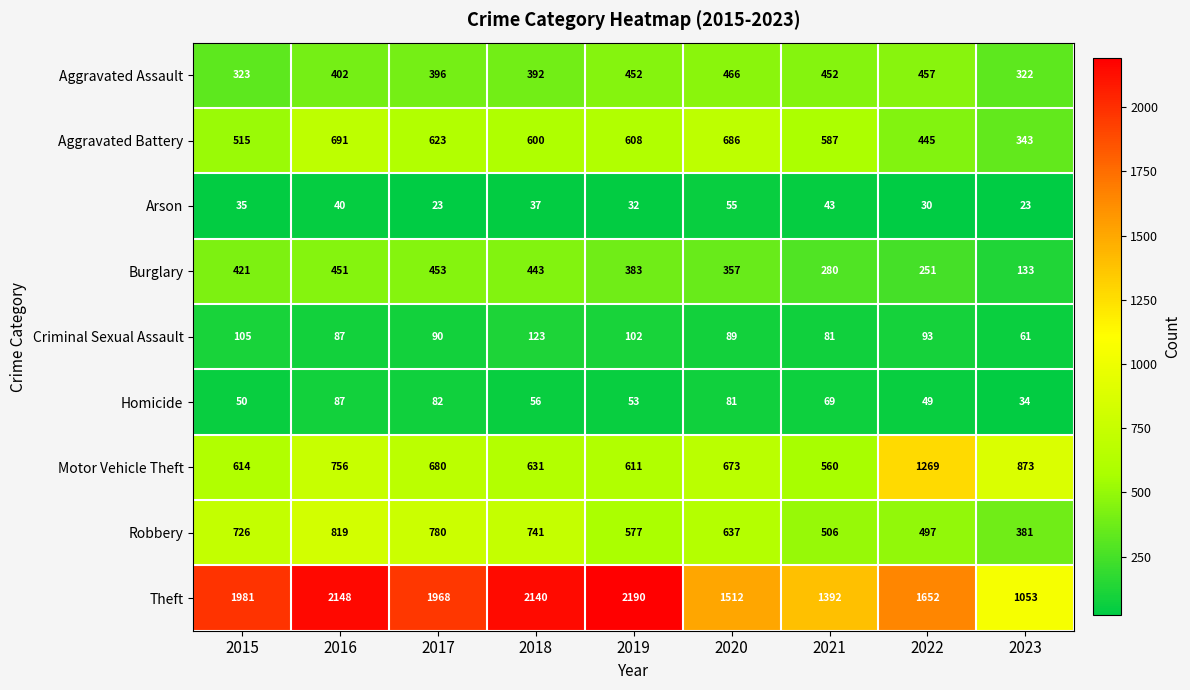

How many data points does each series have?

9